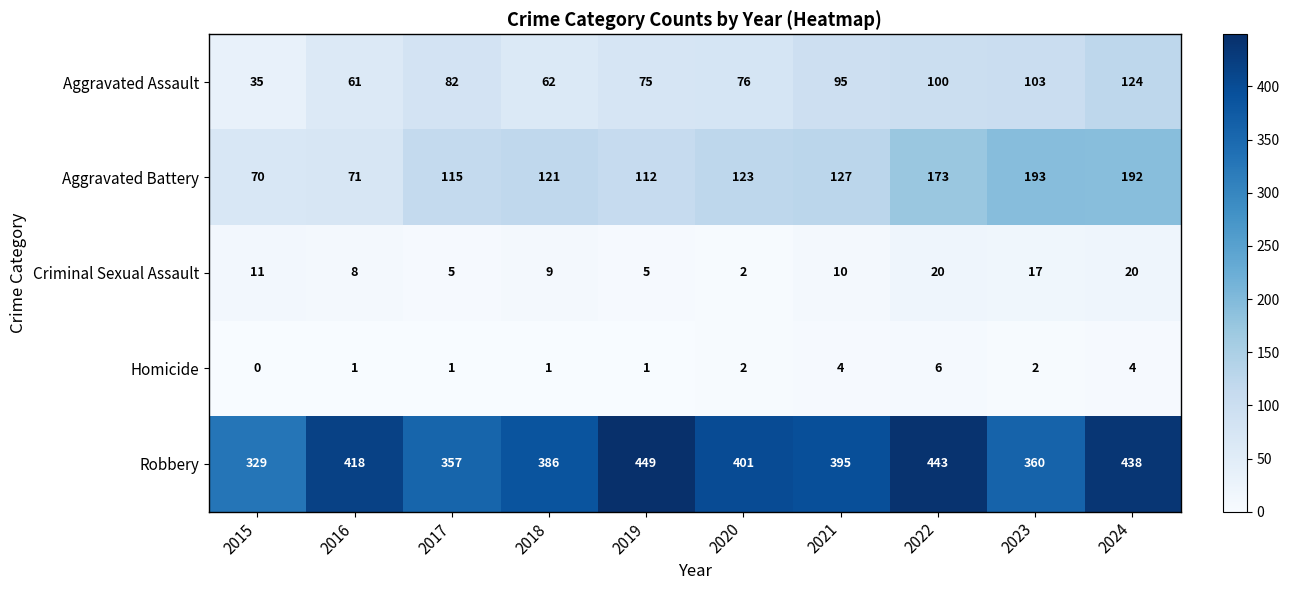

Which series changed the most between 2016 and 2017?

Robbery